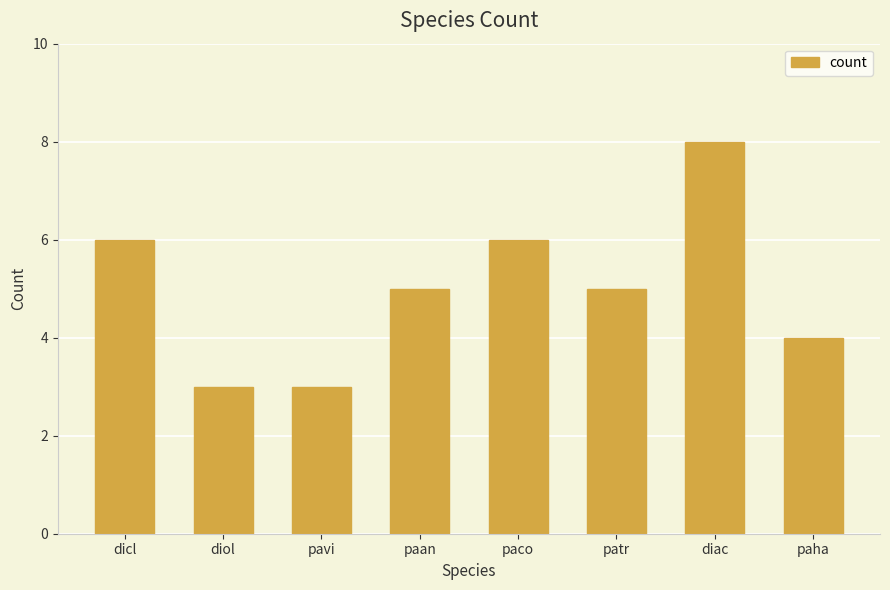

What position from the right is paha?

1